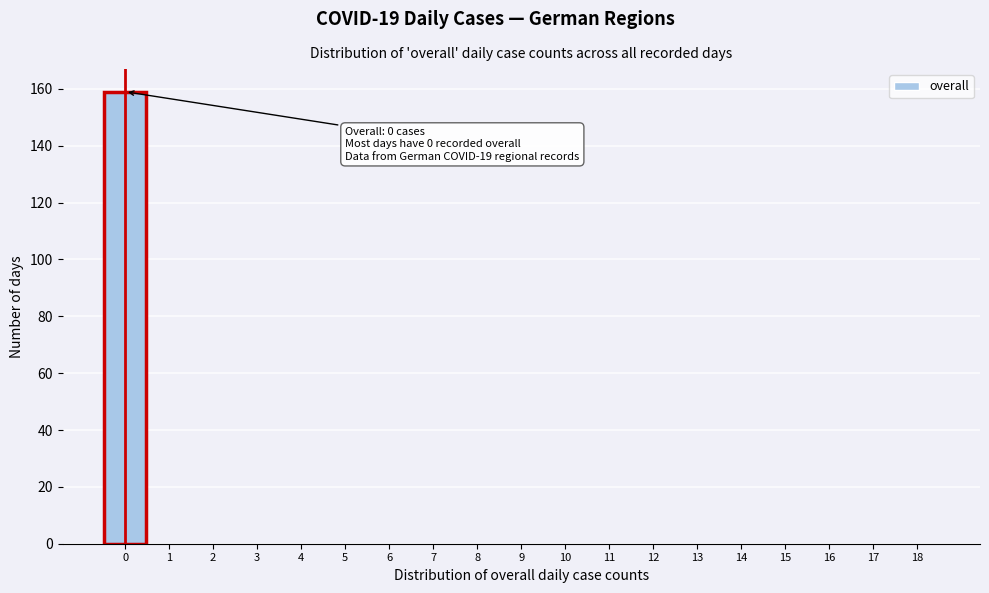

Which range on the x-axis has the tallest bar?

-0.5 to 0.5